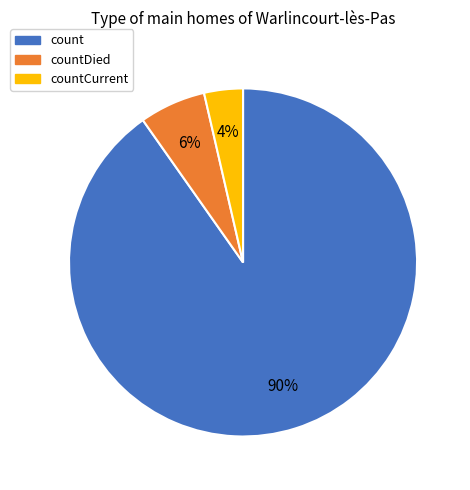

Is there any slice that represents more than half of the pie?

Yes